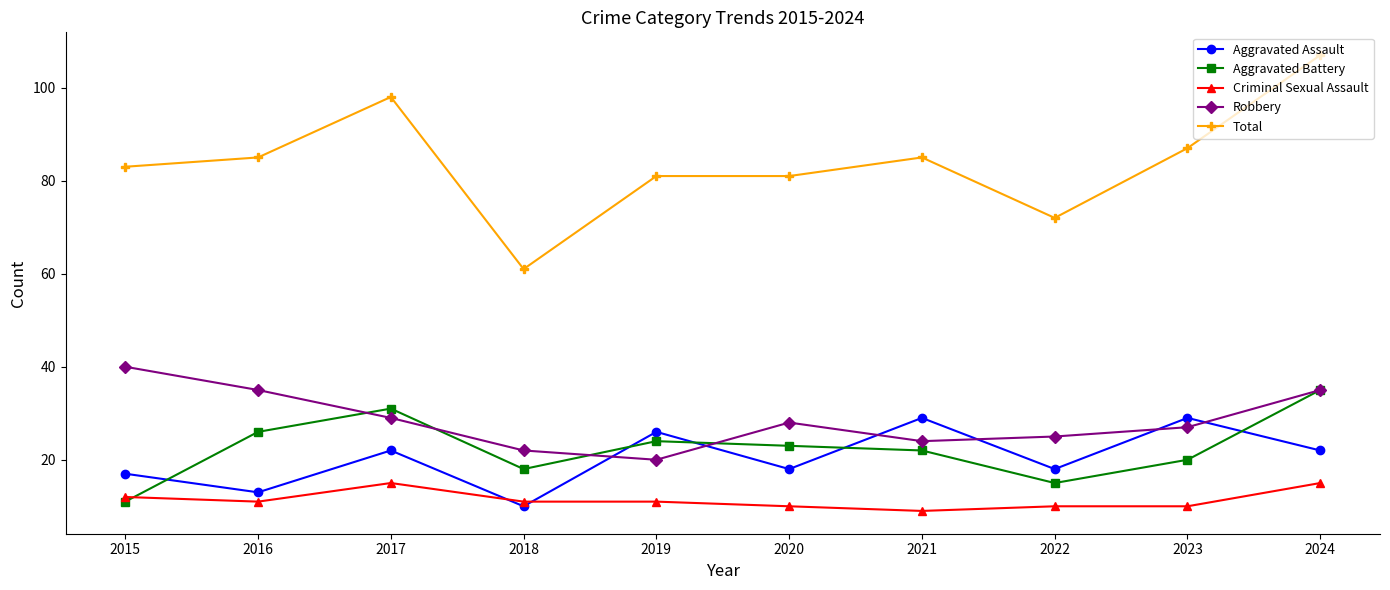

Reading right to left, extract all data points from this chart.

Aggravated Assault: 22	29	18	29	18	26	10	22	13	17
Aggravated Battery: 35	20	15	22	23	24	18	31	26	11
Criminal Sexual Assault: 15	10	10	9	10	11	11	15	11	12
Robbery: 35	27	25	24	28	20	22	29	35	40
Total: 107	87	72	85	81	81	61	98	85	83